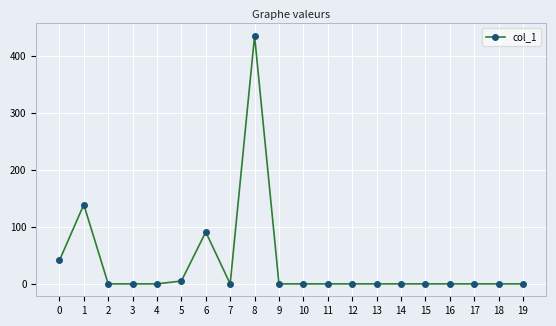

True or false: the data shows 755 at 8.

False